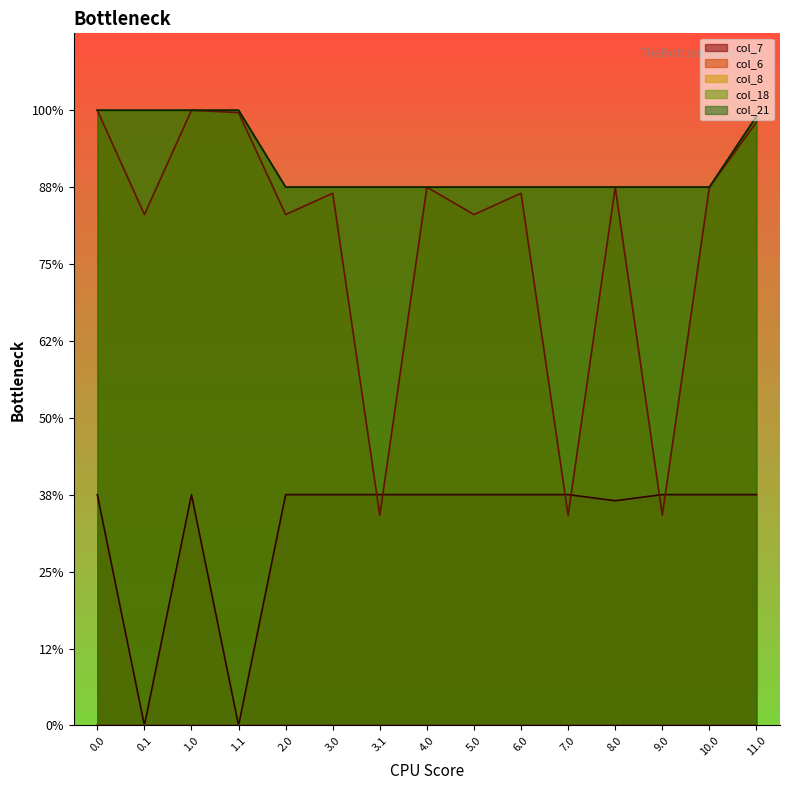

In col_7, how many points are lower than both neighbors (excluding endpoints)?

3